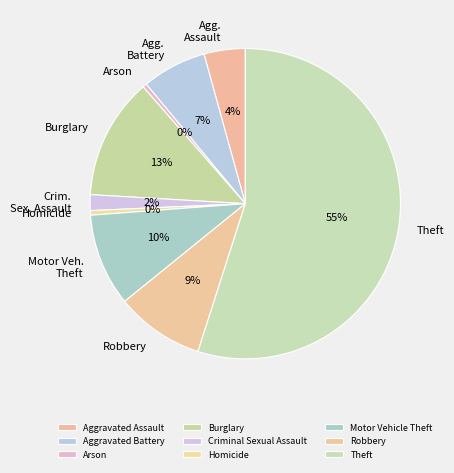

To the nearest percent, what is the combined percentage of Aggravated Assault and Criminal Sexual Assault?

6%